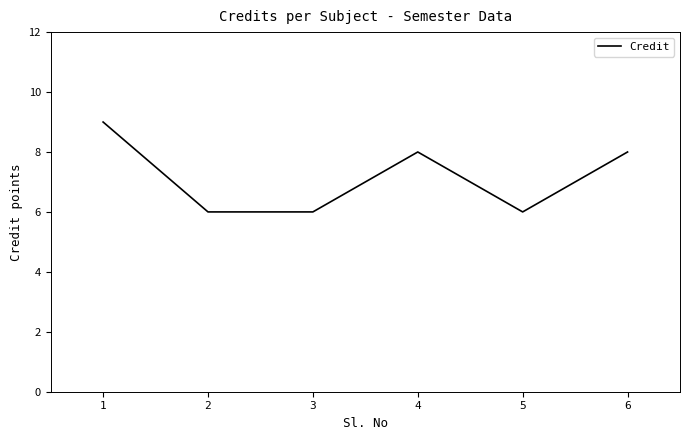

What is the average value?

7